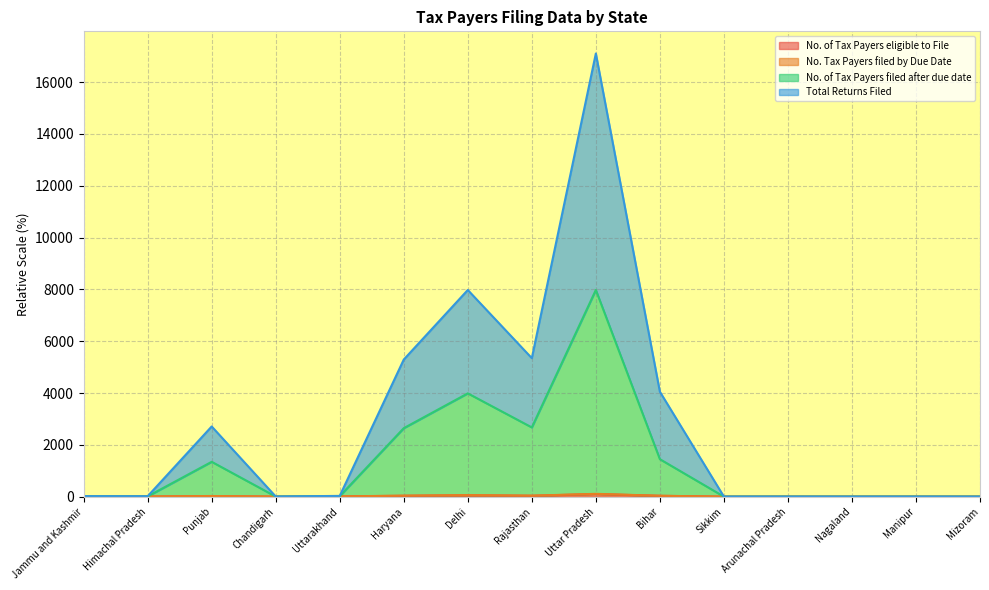

True or false: No. of Tax Payers eligible to File and No. of Tax Payers filed after due date cross at least once.

False